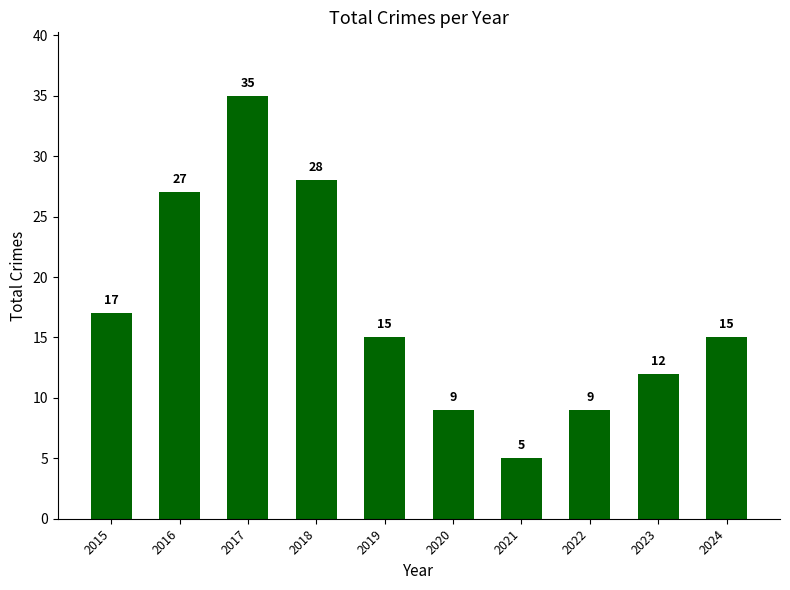

What is the difference between the maximum and minimum values?

30